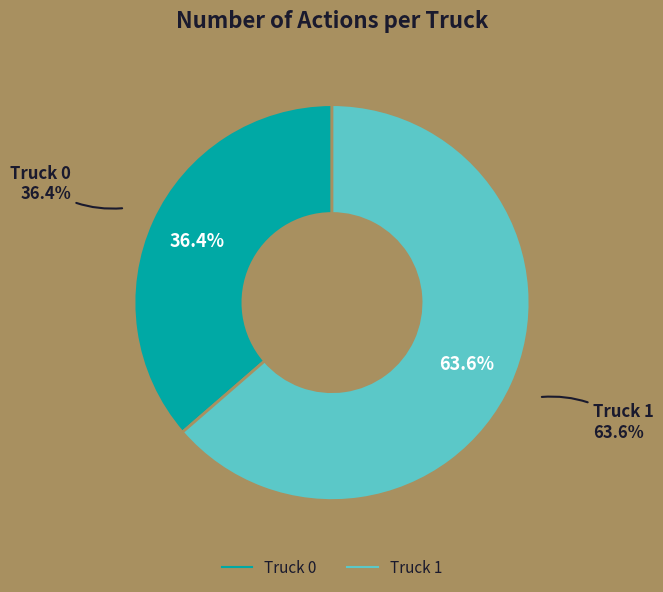

What is the ratio of the value at Truck 1 to the value at Truck 0?

1.8